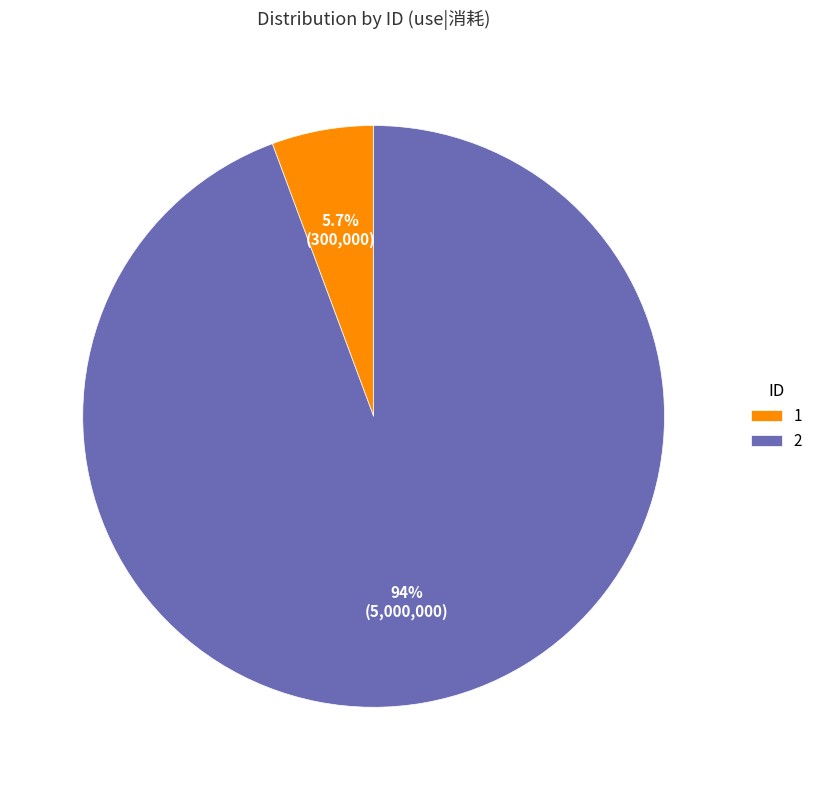

Which category has the biggest portion of the pie?

2